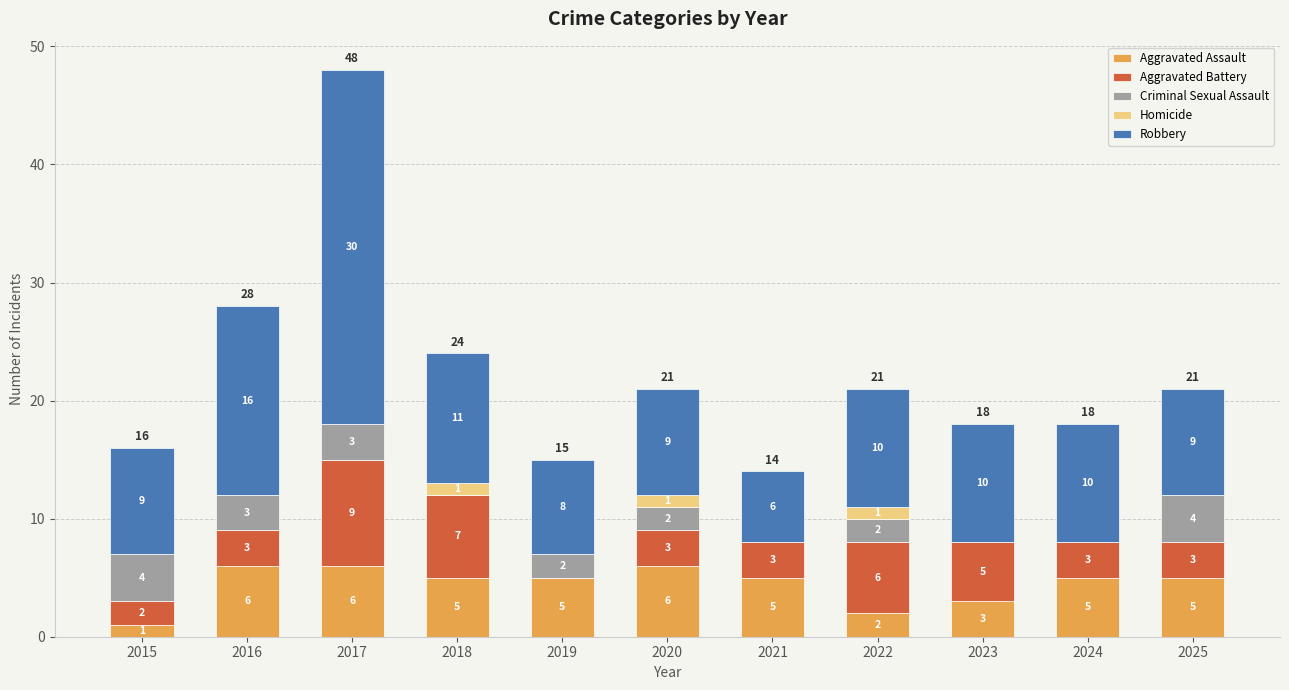

Is it true that Aggravated Assault equals 5 at 2018?

True